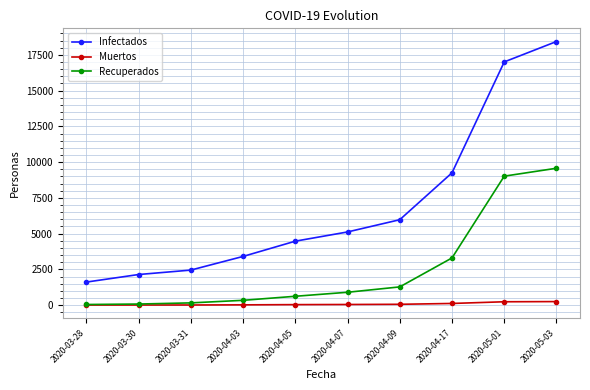

Rank the series by their maximum value, from highest to lowest.

Infectados, Recuperados, Muertos